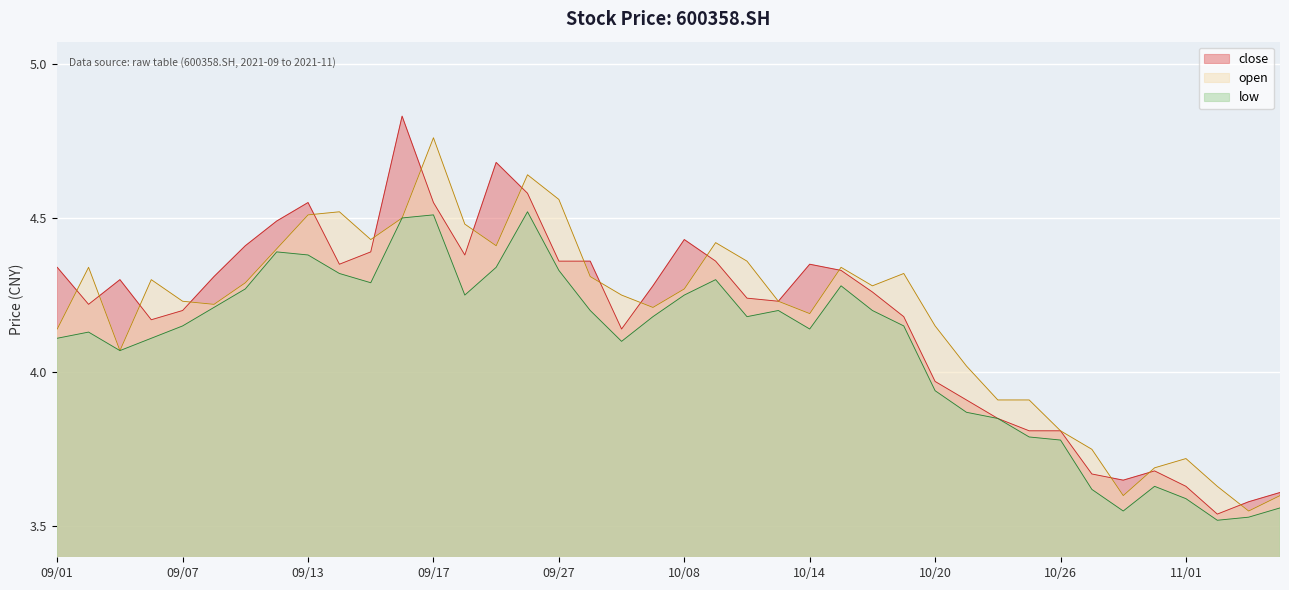

Which category has the lowest value in the low series?

2021/11/02